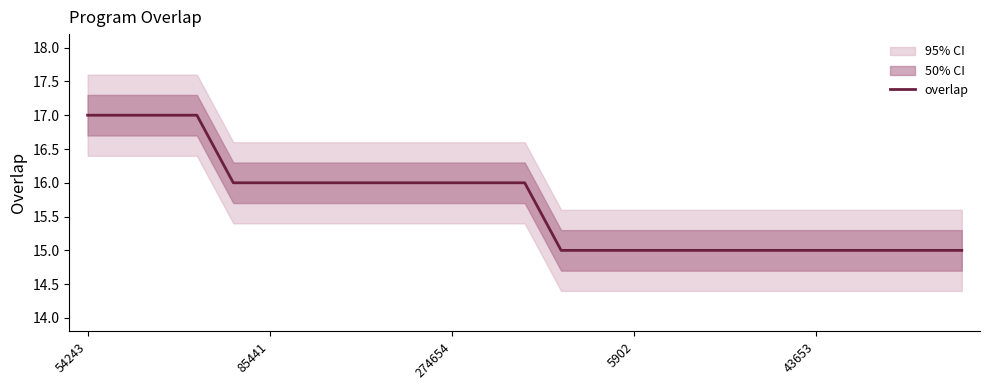

What is the lowest value of the overlap series?

15